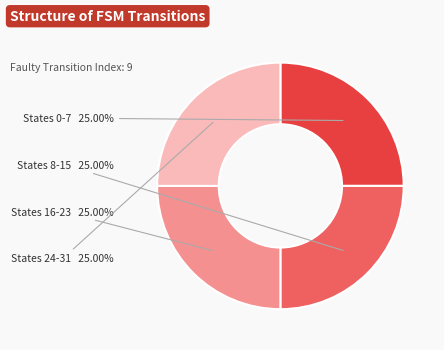

How many segments does this pie chart have?

4